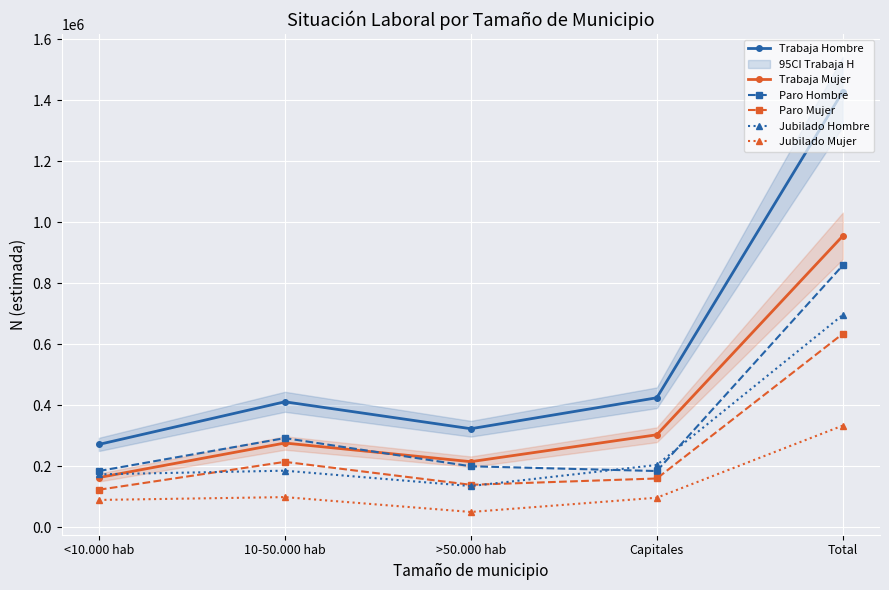

Which series has the largest total across all categories?

Trabaja Hombre